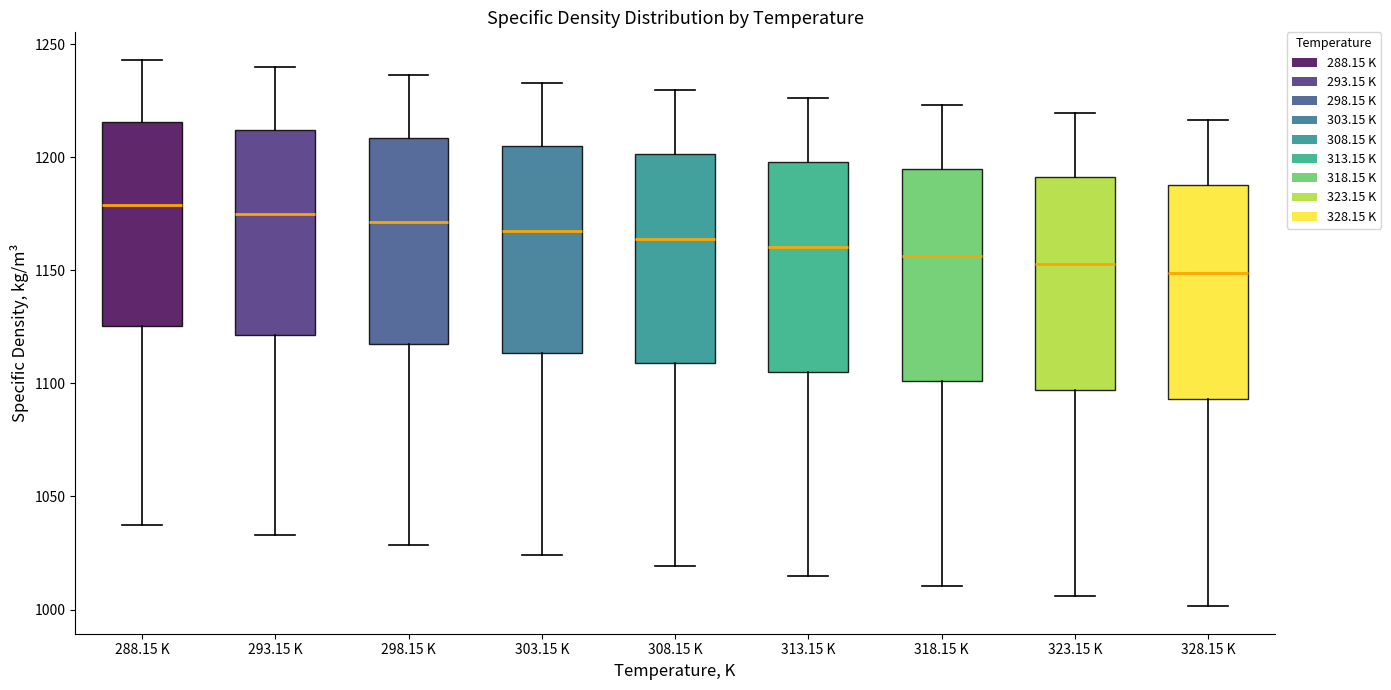

Where does the median line of the box for 288.15 K sit on the y-axis? The values are not printed on the chart, so give them approximately, as read against the axis.

1180